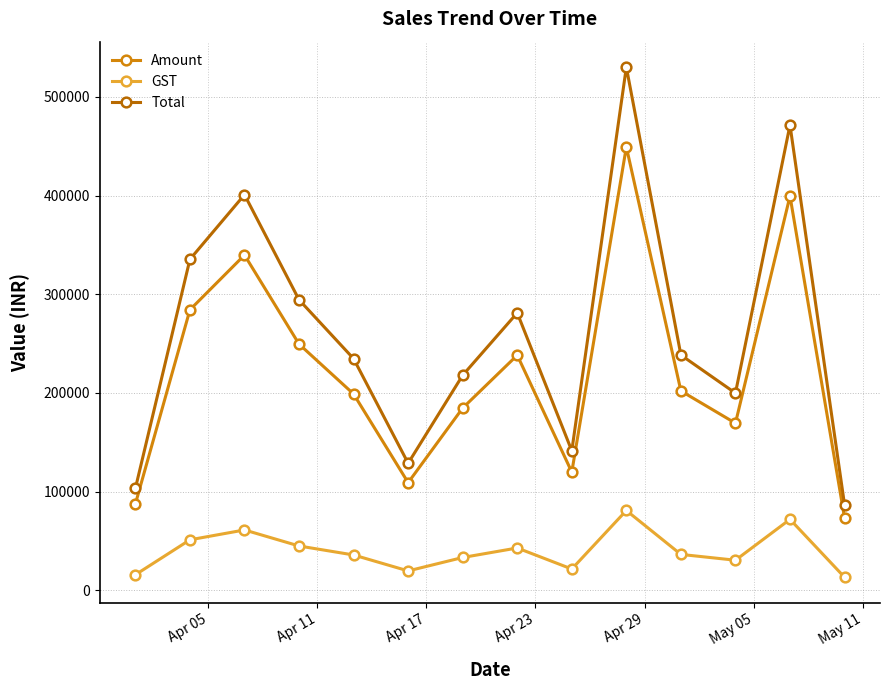

In Total, how many points are higher than both neighbors (excluding endpoints)?

4